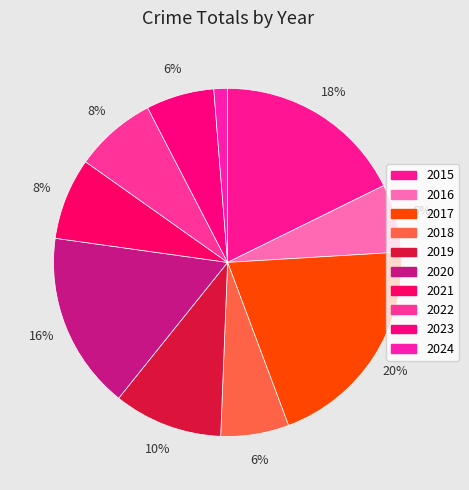

How many slices are in this pie chart?

10